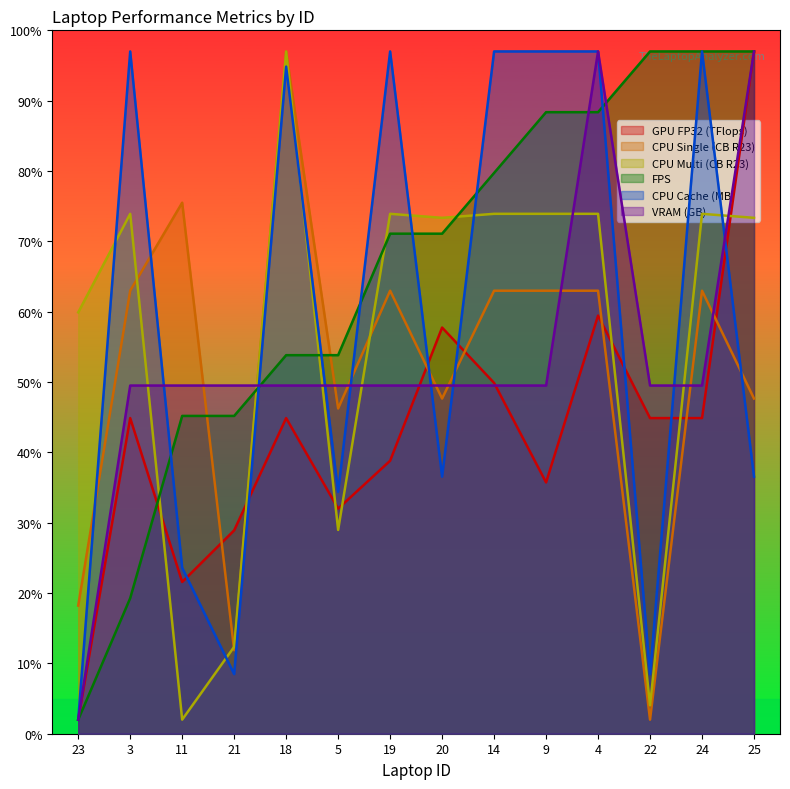

In CPU Single (CB R23), how many points are higher than both neighbors (excluding endpoints)?

4